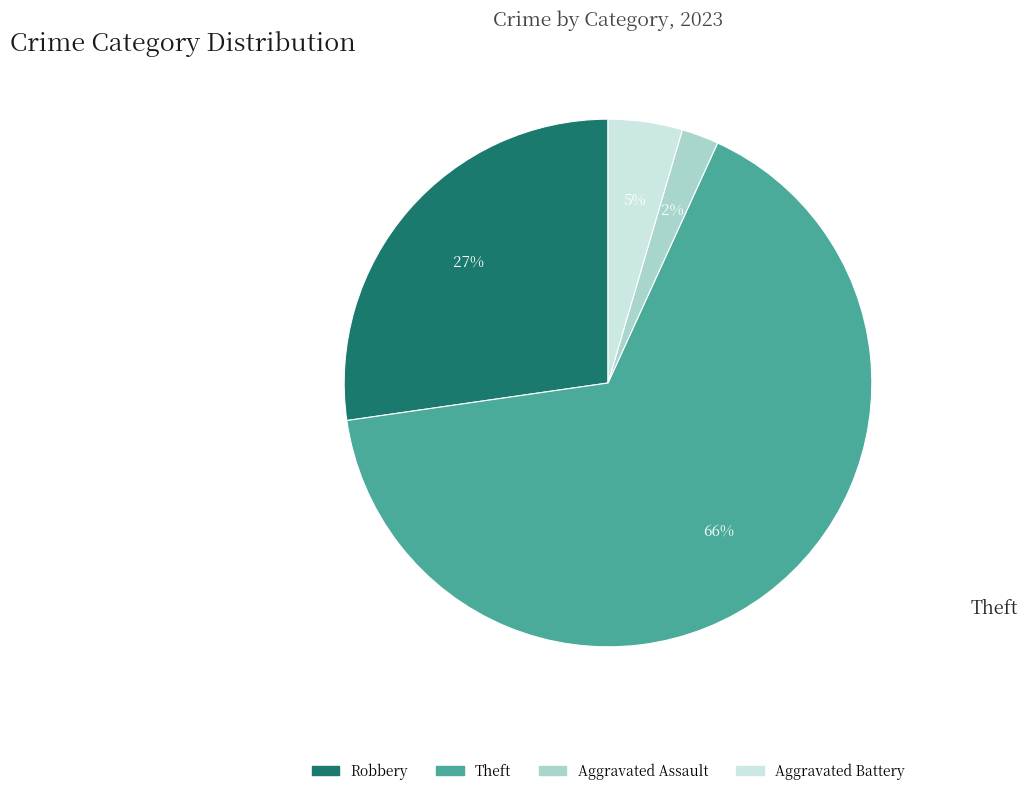

To the nearest percent, what is the difference between the largest and smallest slice percentages?

64%